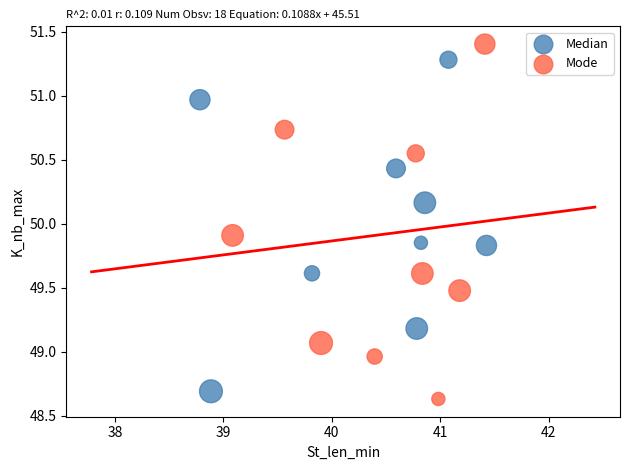

Which series reaches the maximum Y coordinate?

Mode